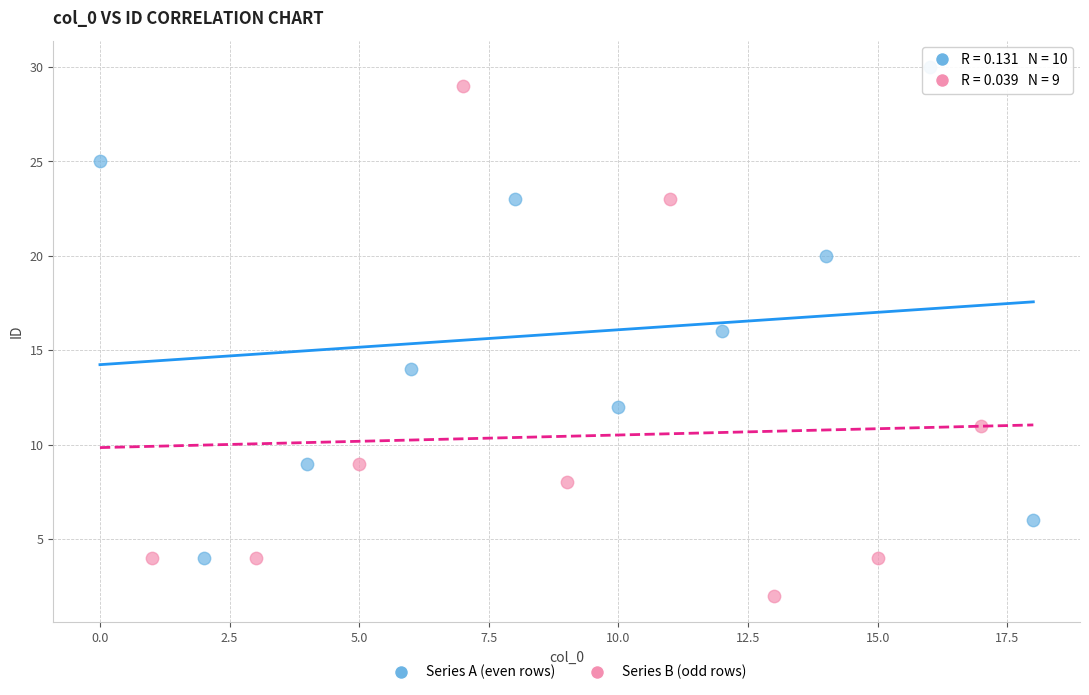

Which series reaches the minimum Y coordinate?

Series B (odd rows)